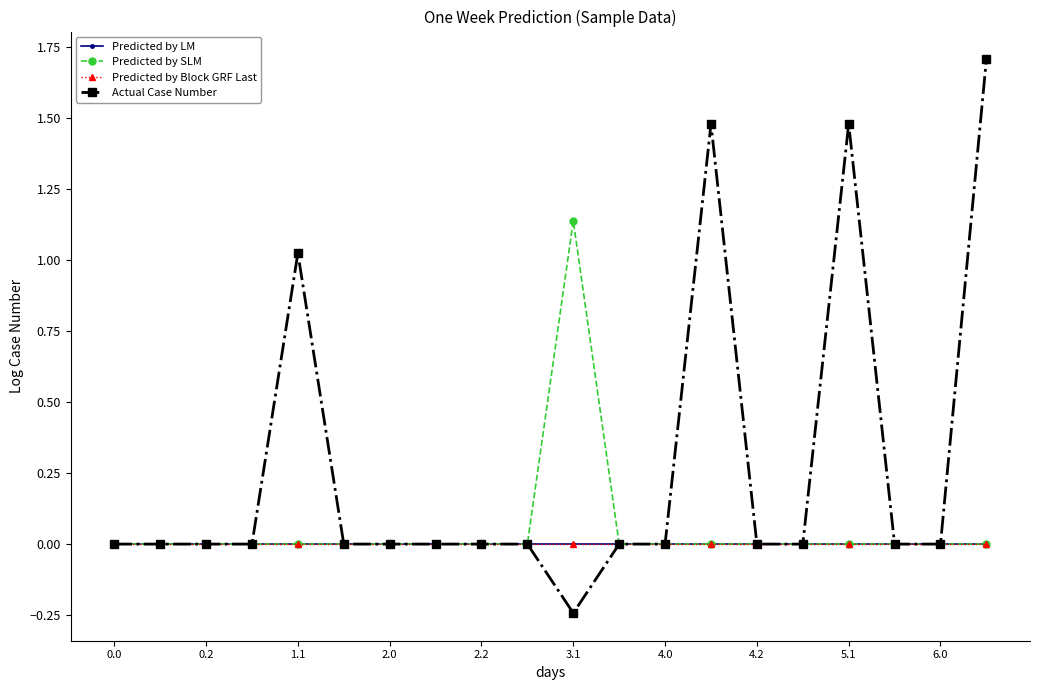

Does the chart have visible grid lines?

No